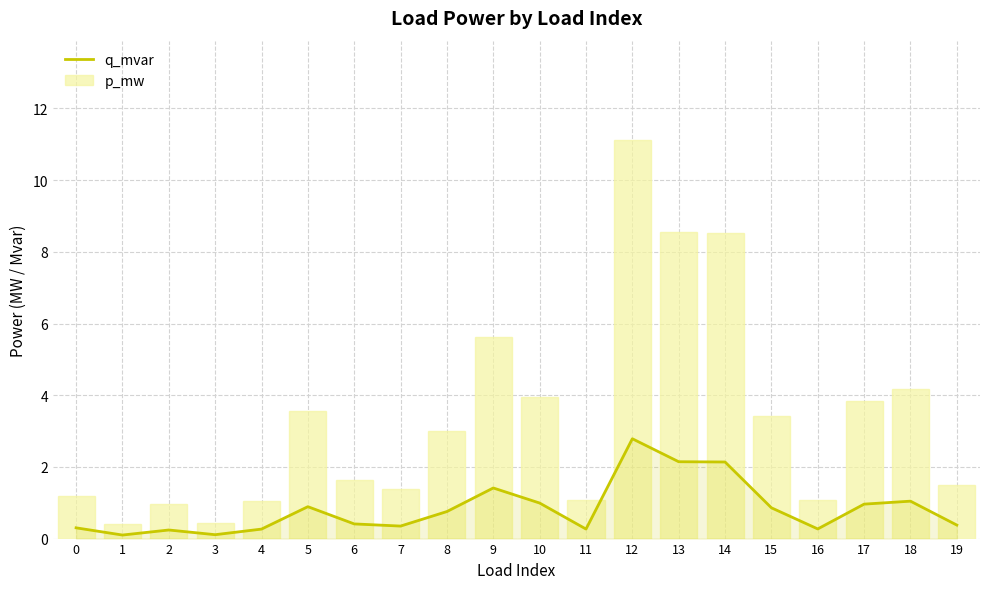

The q_mvar series shows 0.6 at 19. True or false?

False